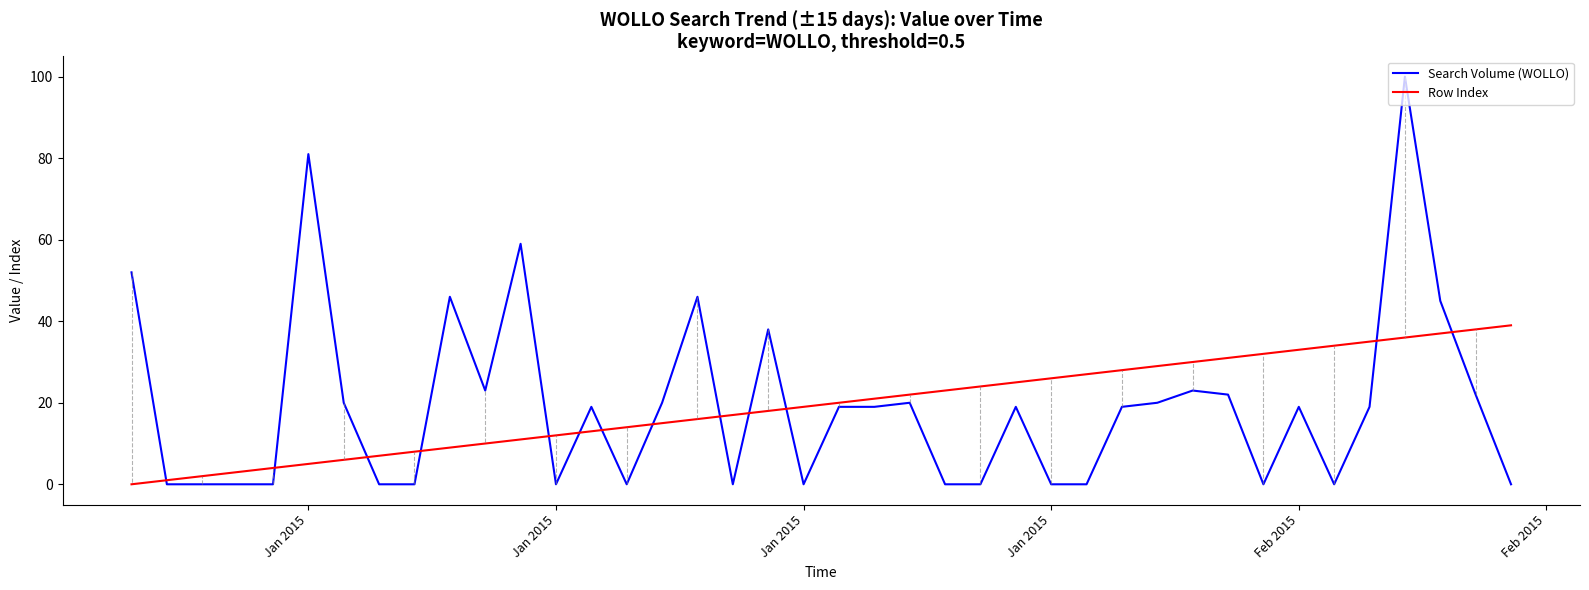

How many categories are shown in the chart?

40